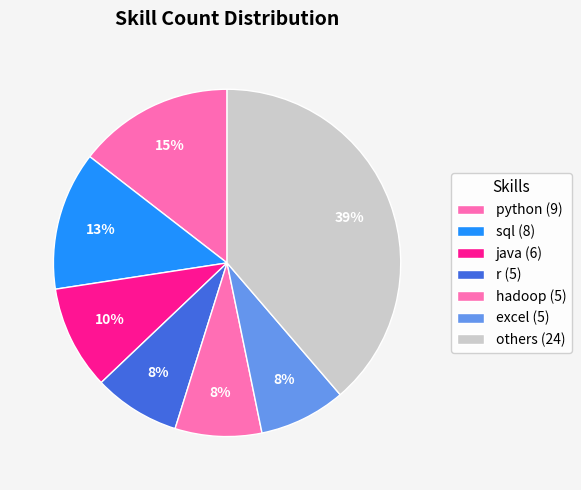

How many slices are in this pie chart?

7